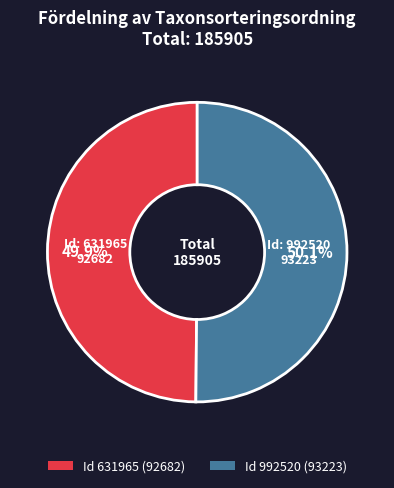

Does any single category account for the majority?

Yes